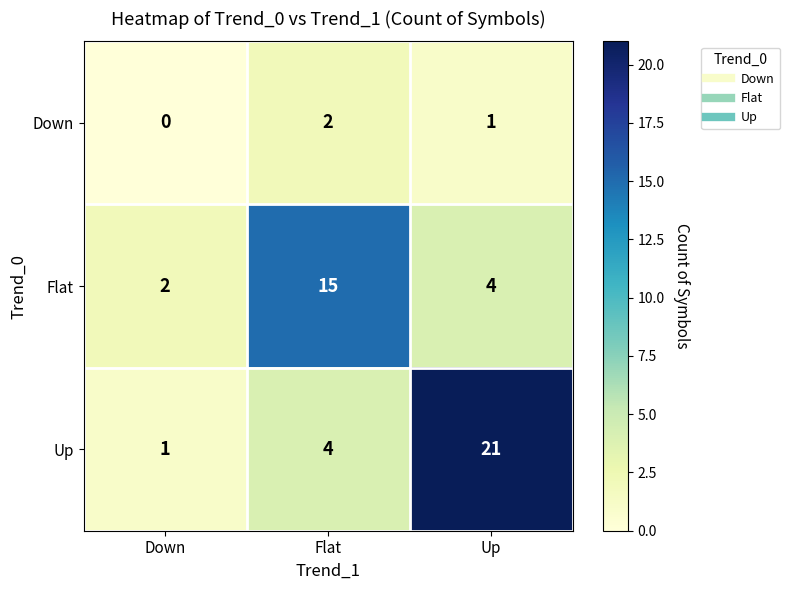

Where is Down nearest to the value 1?

Up